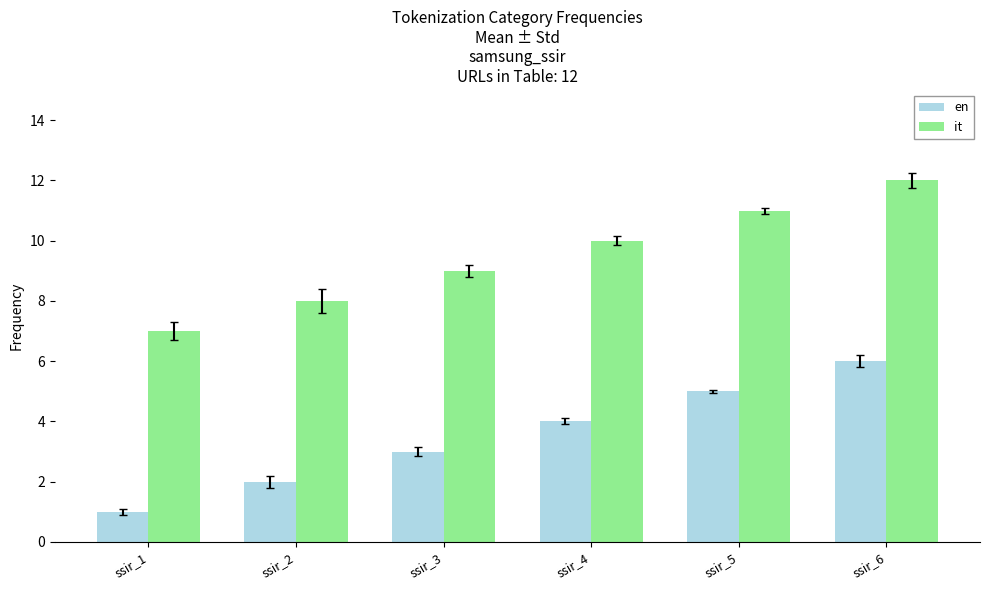

What is the sum of all en values?

21